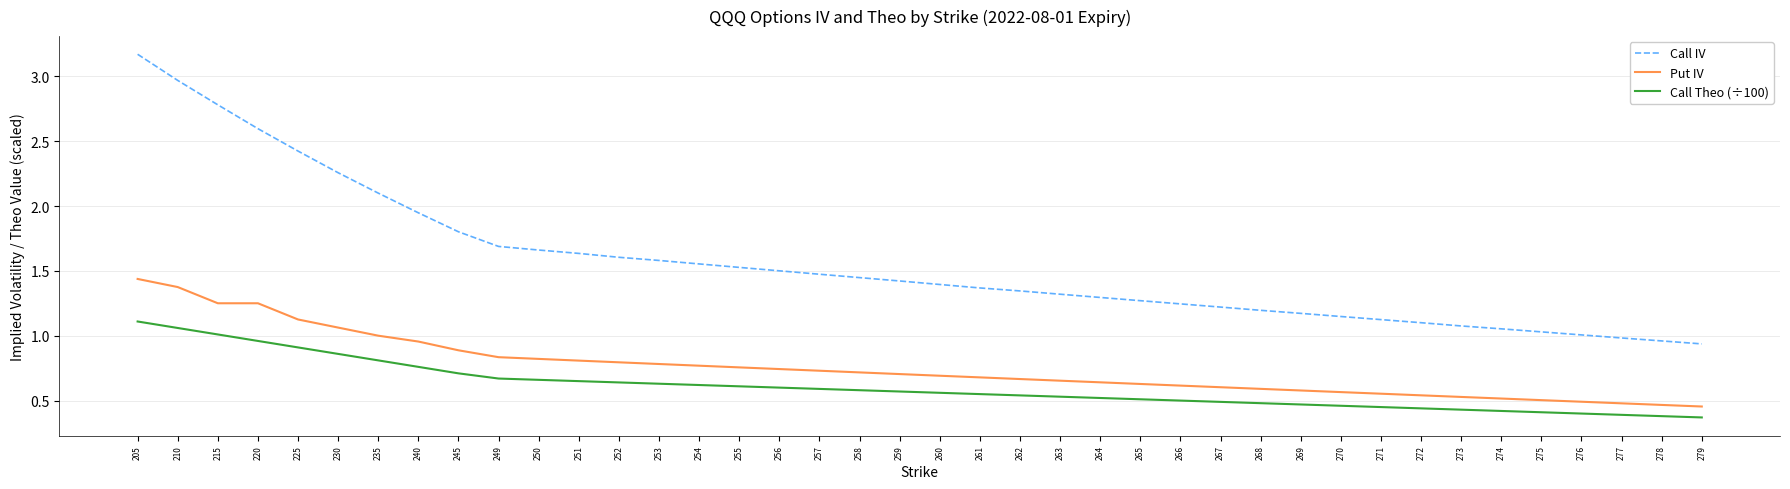

True or false: Put IV and Call IV cross at least once.

False